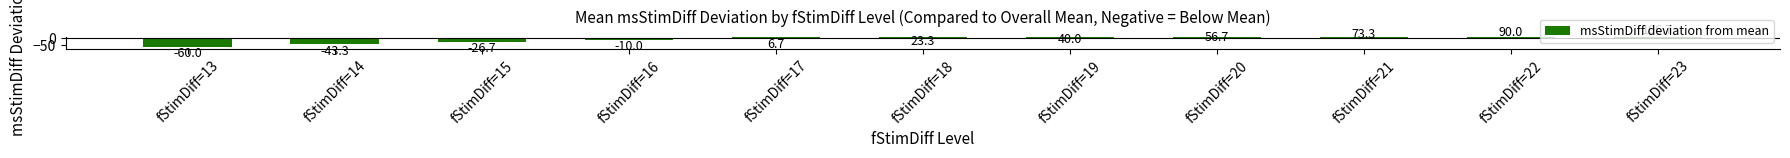

How many distinct data groups are displayed?

1